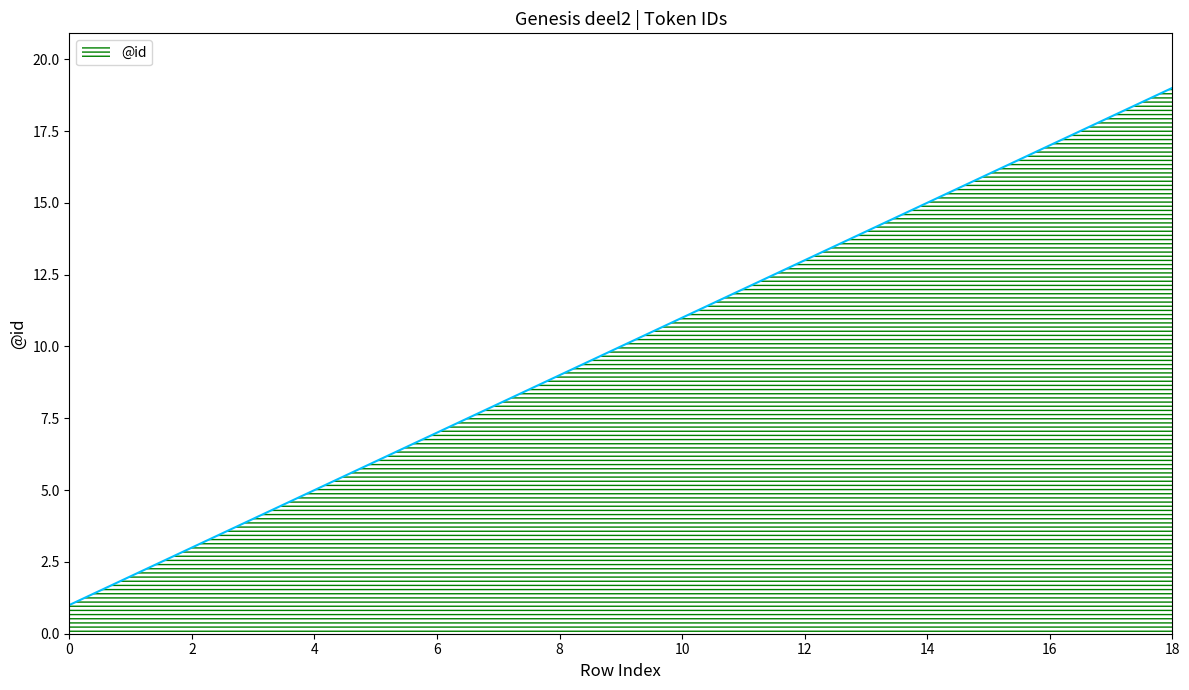

What is the difference between the maximum and minimum values?

18